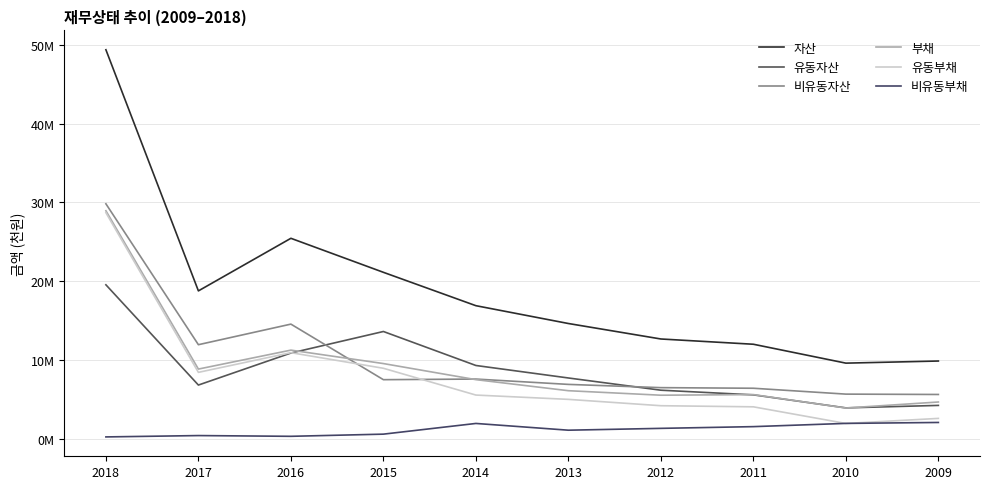

Is this an area chart (filled region under the line)?

No